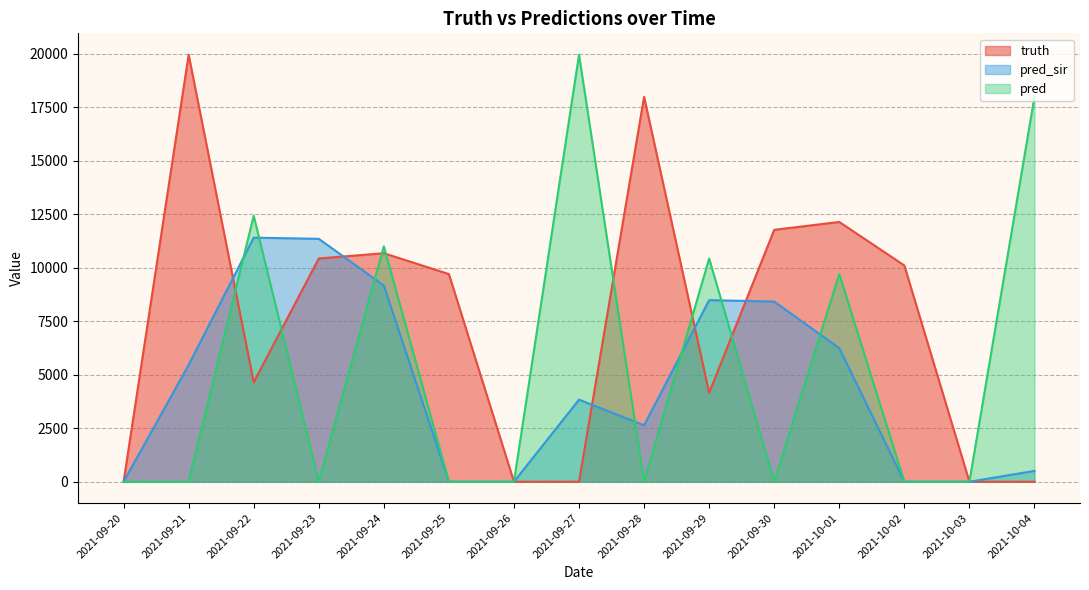

What is the greatest value displayed?

19963